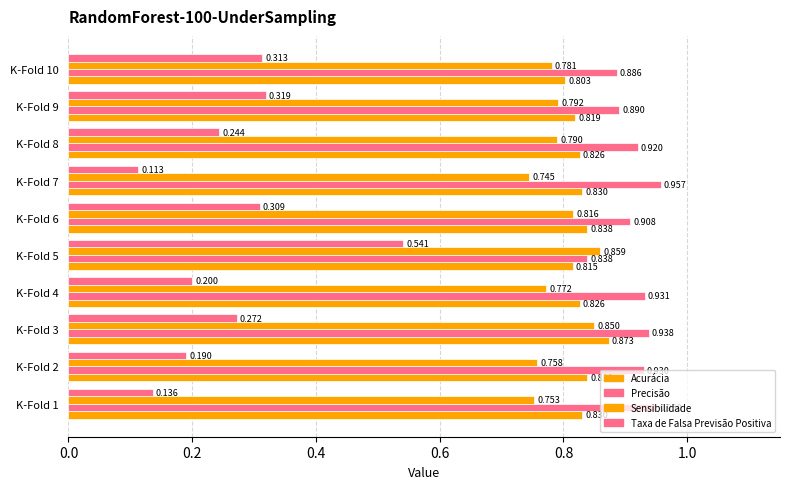

Reading left to right, extract all data points from this chart.

Acurácia: 0.8	0.8	0.9	0.8	0.8	0.8	0.8	0.8	0.8	0.8
Precisão: 0.9	0.9	0.9	0.9	0.8	0.9	1.0	0.9	0.9	0.9
Sensibilidade: 0.8	0.8	0.8	0.8	0.9	0.8	0.7	0.8	0.8	0.8
Taxa de Falsa Previsão Positiva: 0.1	0.2	0.3	0.2	0.5	0.3	0.1	0.2	0.3	0.3